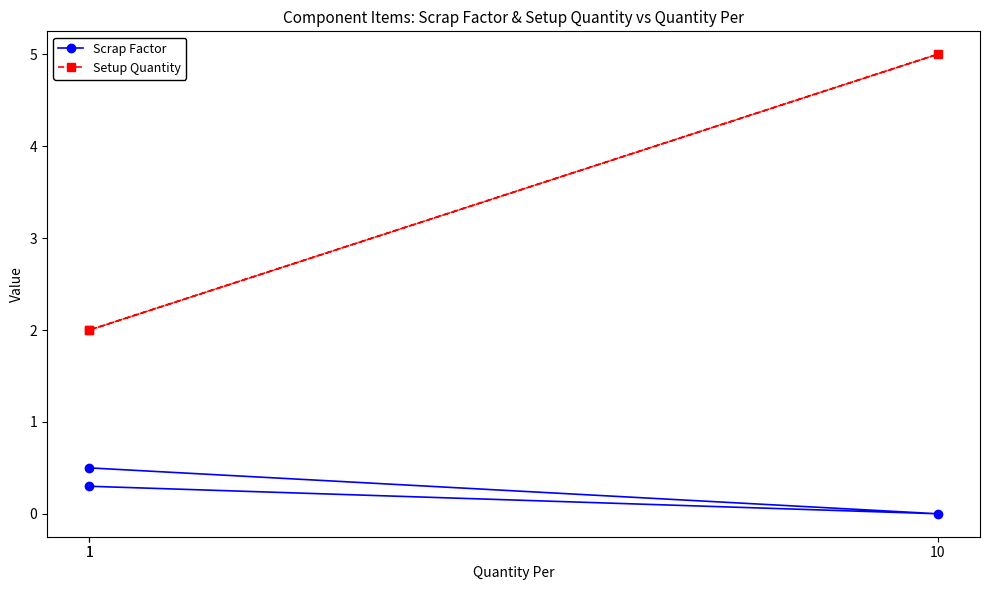

What is the label of the 3rd point from the left?

1